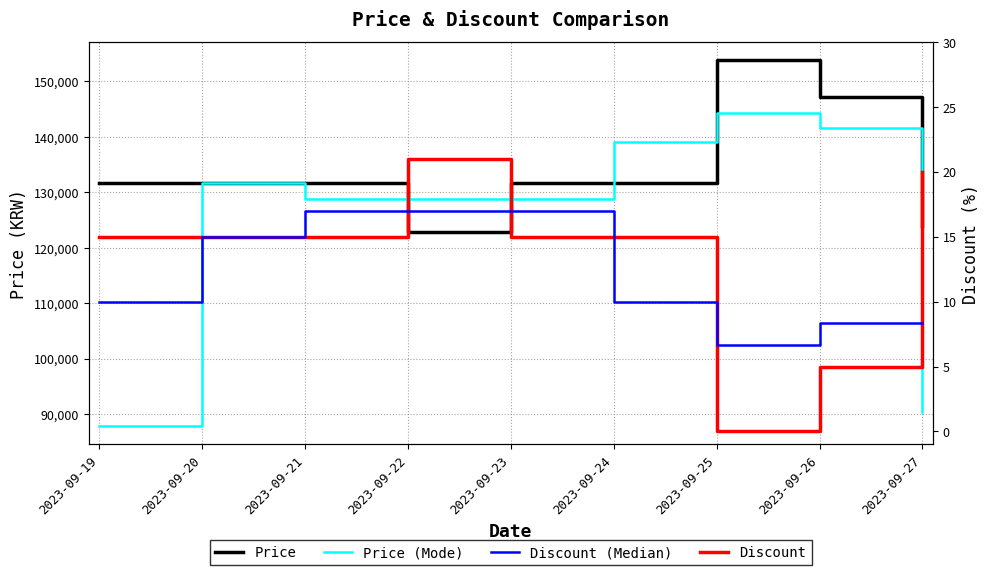

Reading left to right, extract all data points from this chart.

Price: 131700.0	131700.0	131700.0	122900.0	131700.0	131700.0	153800.0	147200.0	123890.0
Price (Mode): 87800.0	131700.0	128766.7	128766.7	128766.7	139066.7	144233.3	141630.0	90363.3
Discount: 15.0	15.0	15.0	21.0	15.0	15.0	0.0	5.0	20.0
Discount (Median): 10.0	15.0	17.0	17.0	17.0	10.0	6.7	8.3	8.3